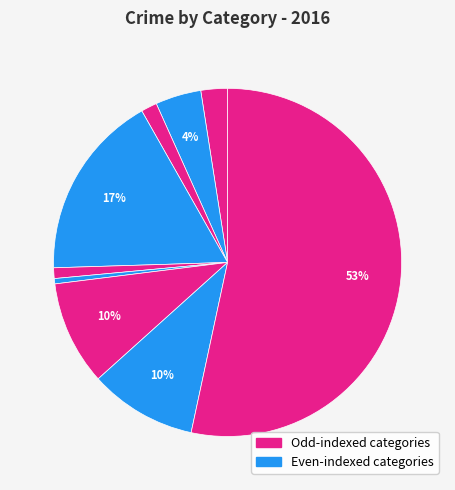

Is there any slice that represents more than half of the pie?

Yes